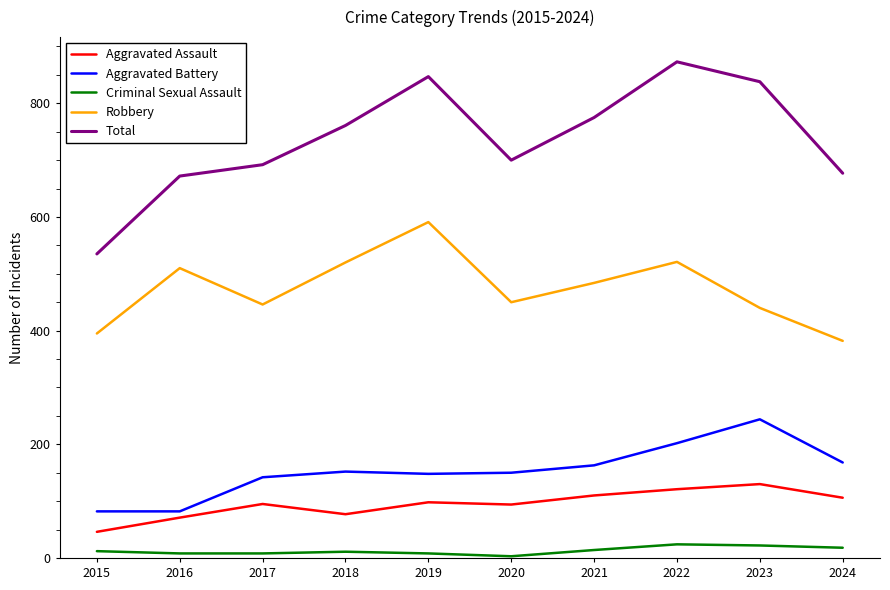

Rank the series by their maximum value, from highest to lowest.

Total, Robbery, Aggravated Battery, Aggravated Assault, Criminal Sexual Assault